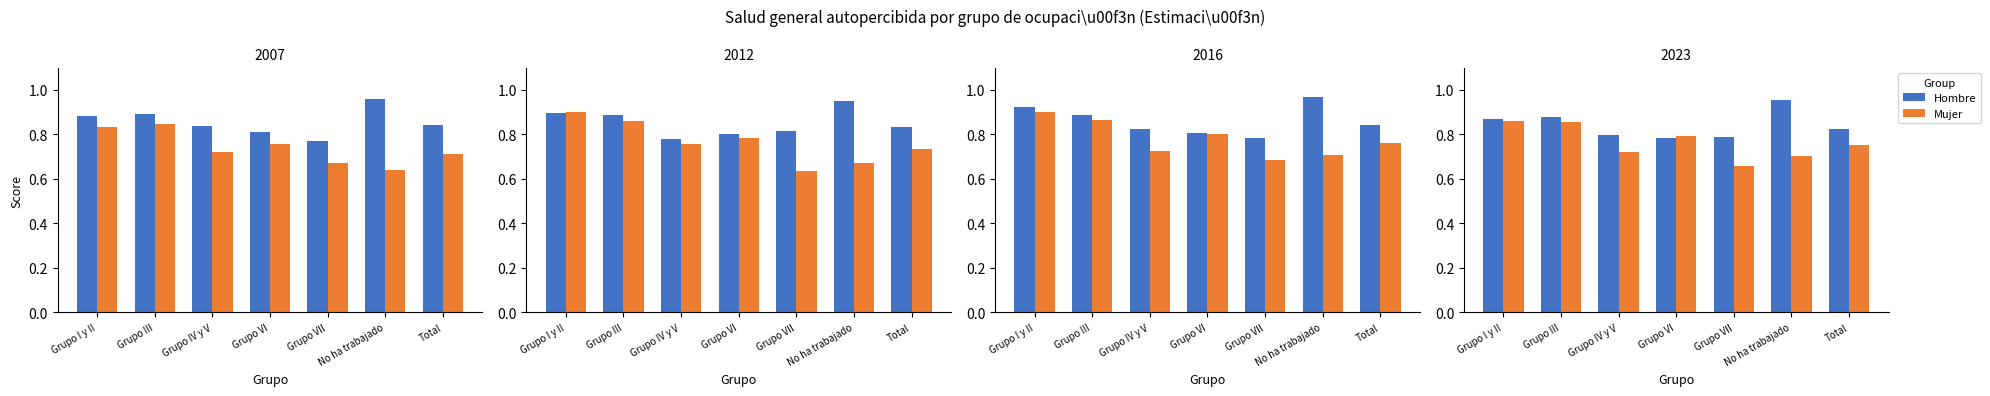

The Mujer series shows 0.9 at Grupo I y II. True or false?

True